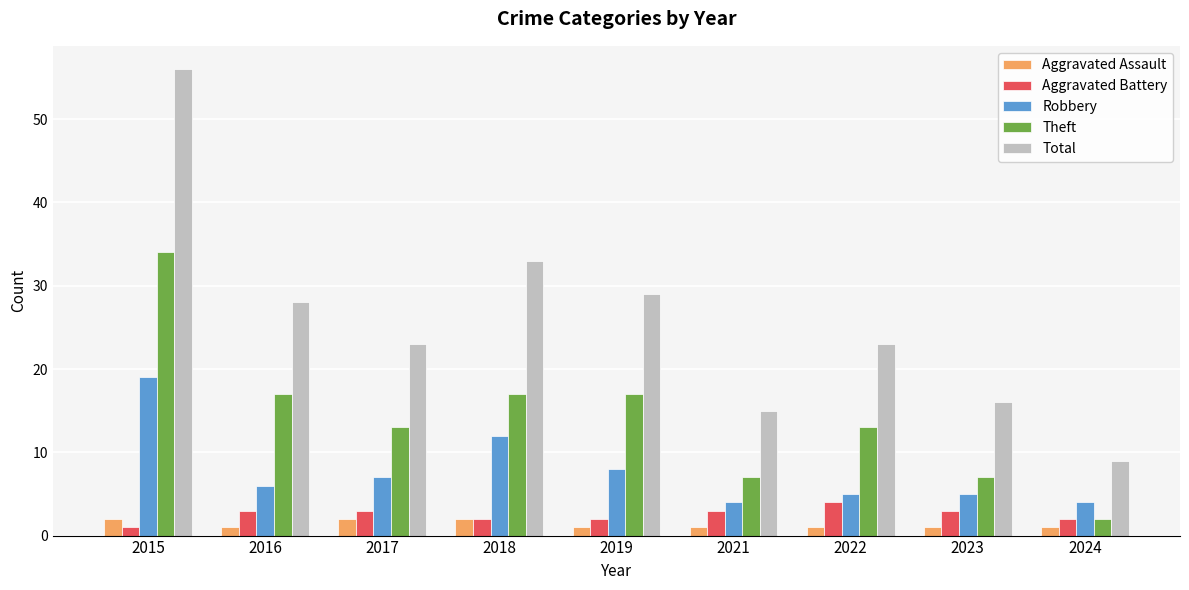

Is it true that Theft equals 17 at 2016?

True